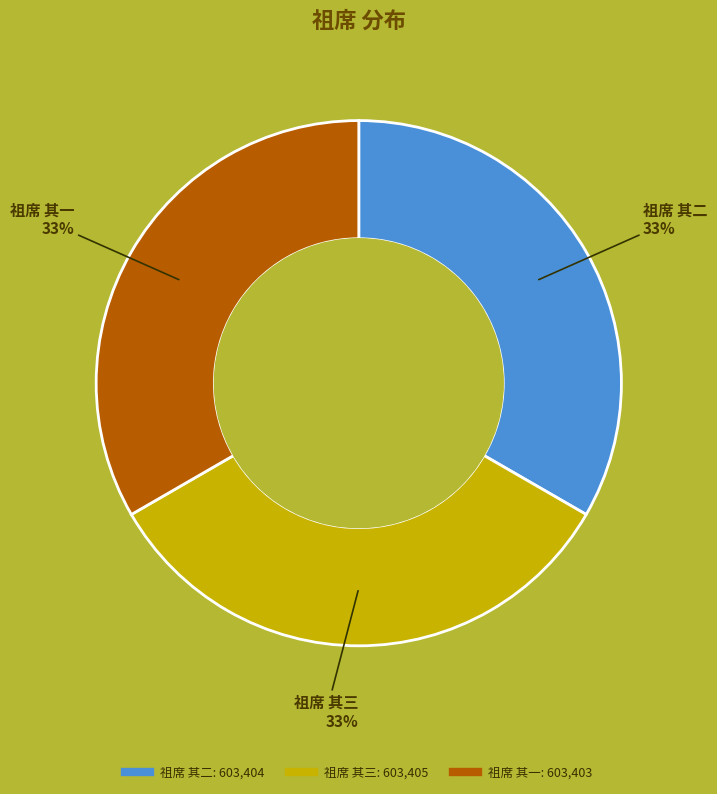

Approximately how many times larger is the value at 祖席 其三 compared to 祖席 其一?

1.0